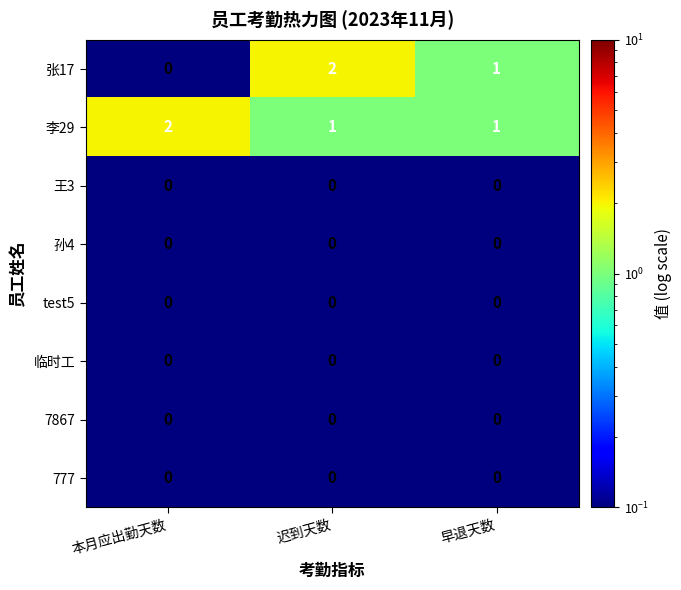

Which series has the widest spread of values?

张17